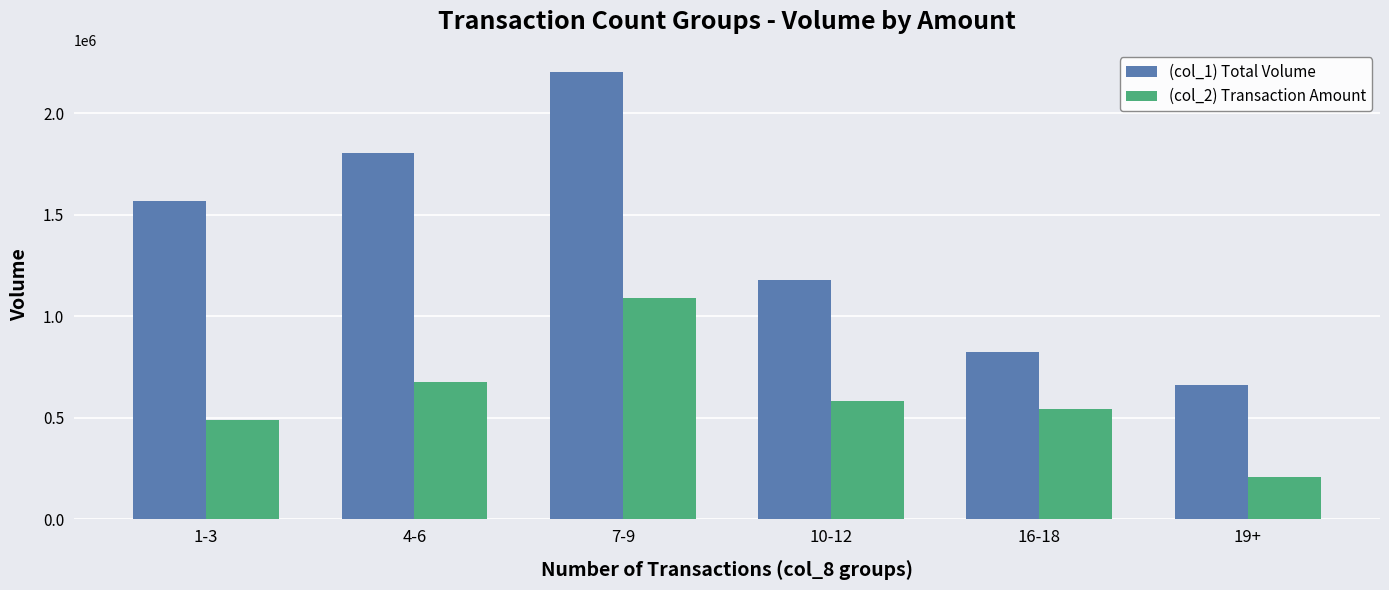

Between 7-9 and 16-18, which series saw the biggest shift?

(col_1) Total Volume